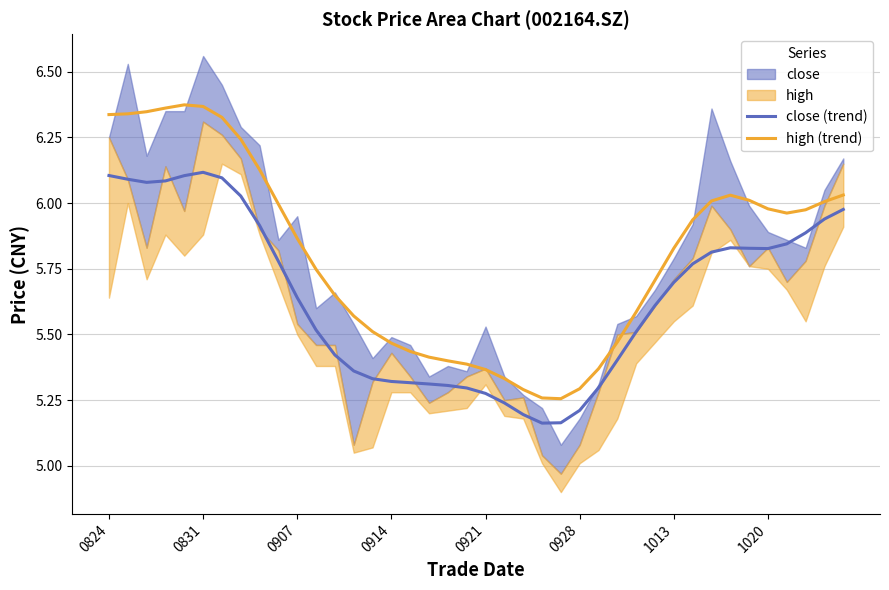

True or false: close (trend) and high (trend) intersect in this chart.

False